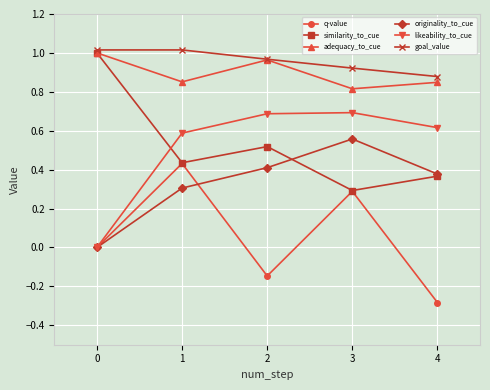

Which series has the largest total across all categories?

goal_value